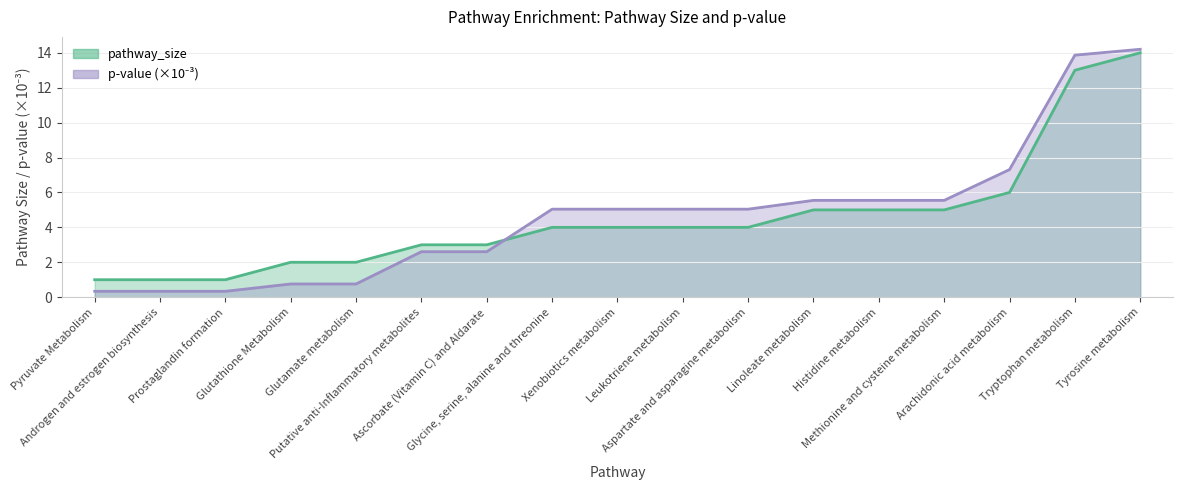

What position from the left is Glycine, serine, alanine and threonine?

8